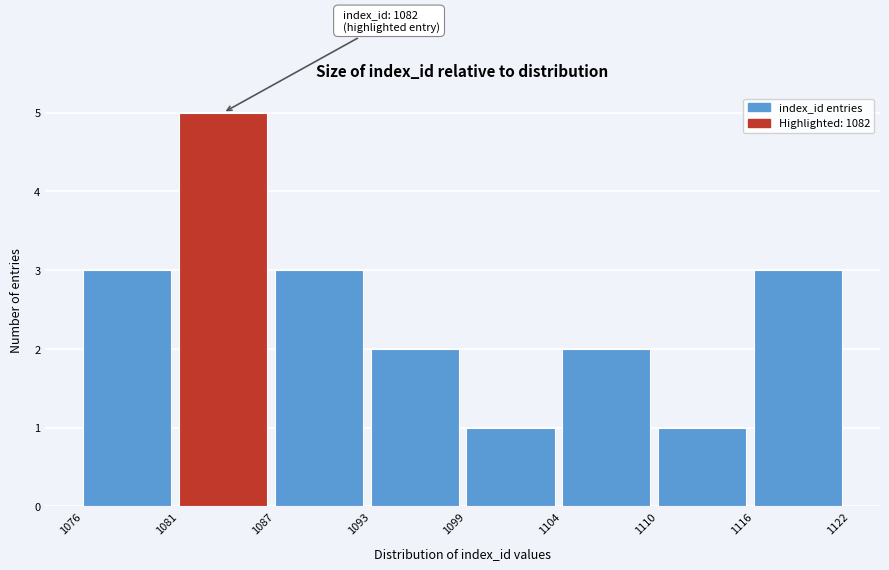

Reading left to right, transcribe all the data shown in this chart.

3	5	3	2	1	2	1	3